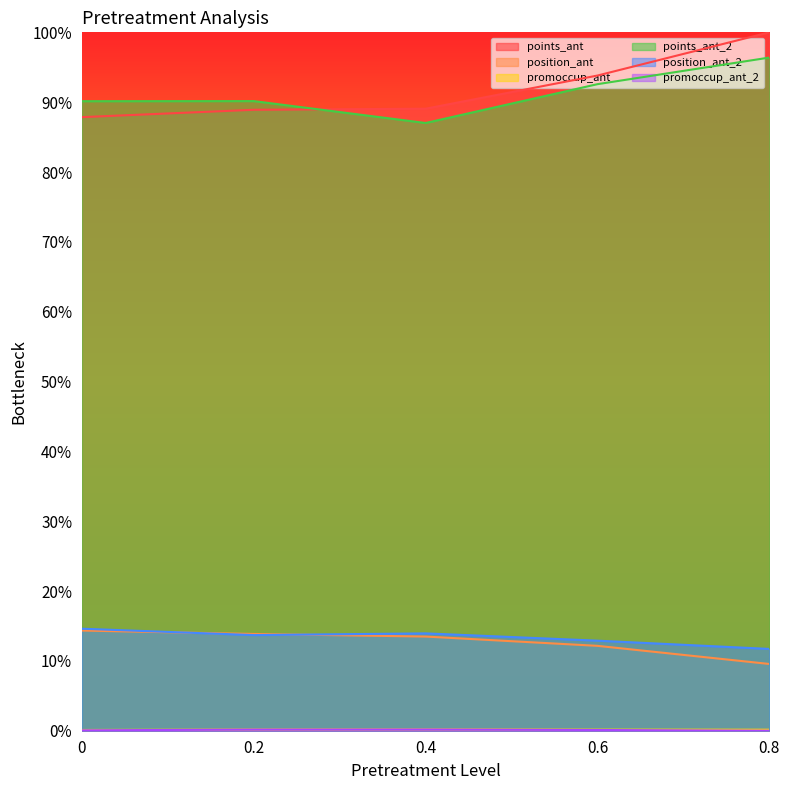

At which label does points_ant_2 reach its peak?

0.8